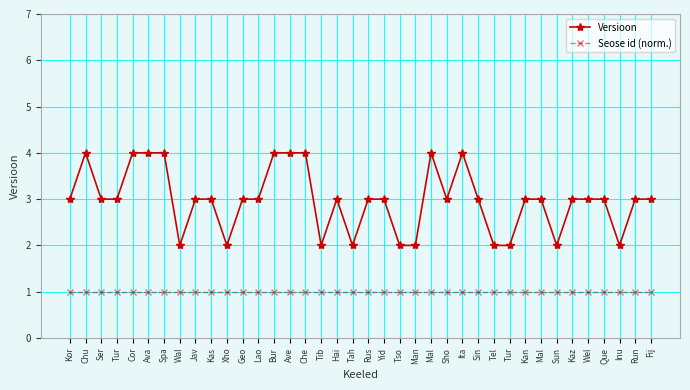

Between Bur and Man, which is larger?

Bur